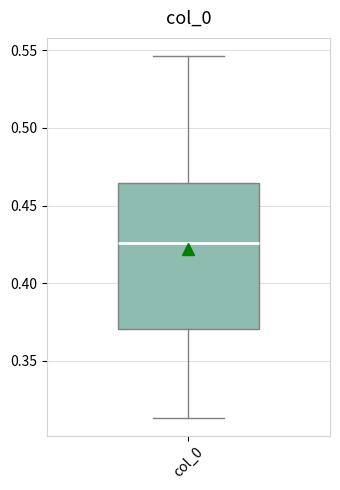

Where does the lower whisker of the box for col_0 end on the y-axis? The values are not printed on the chart, so give them approximately, as read against the axis.

0.315